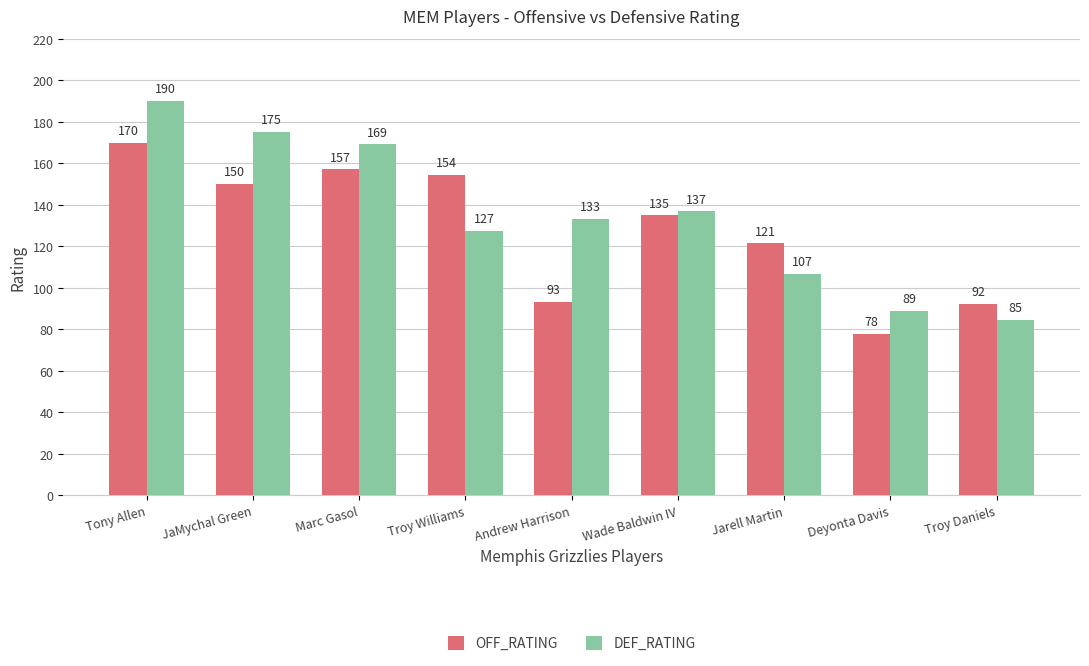

Which series changed the most between Marc Gasol and Troy Daniels?

DEF_RATING